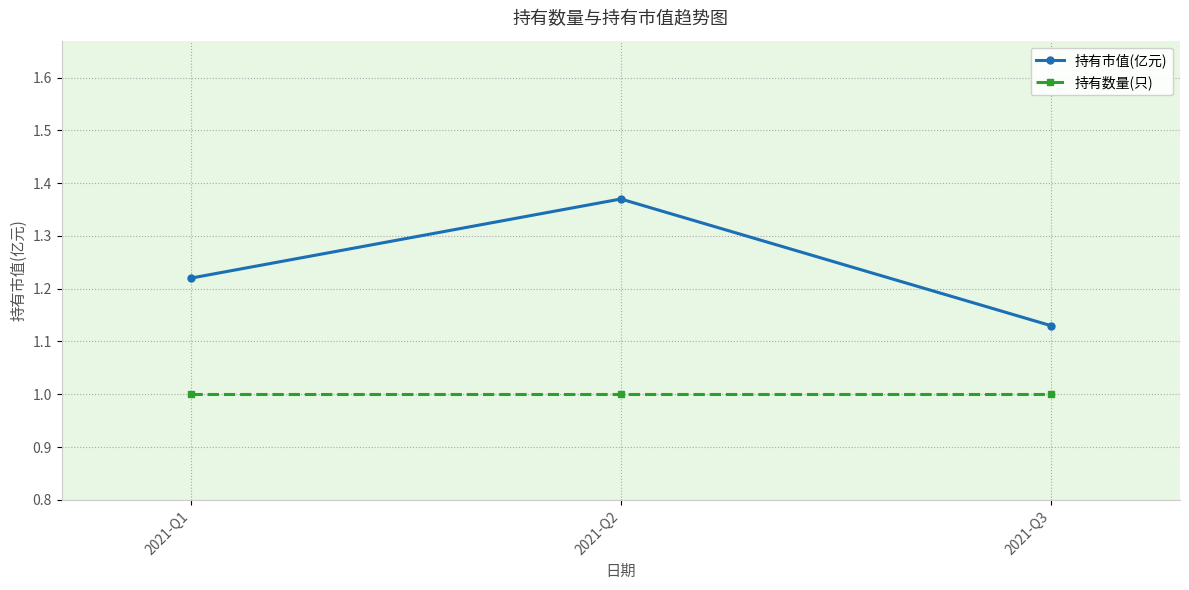

What is the value of the 持有数量(只) point at the 1st from the left?

1.0